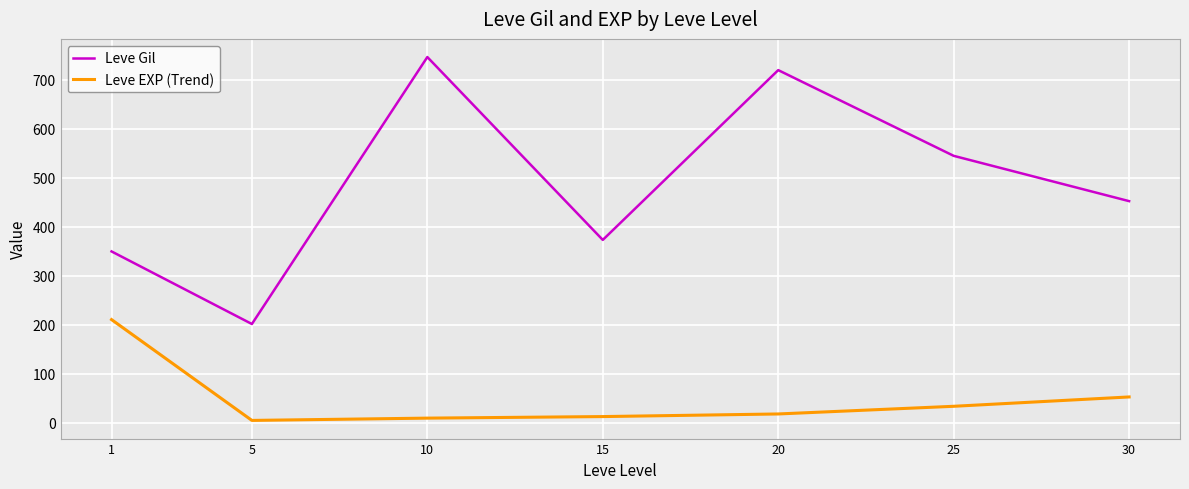

What is the maximum value for Leve Gil?

746.7